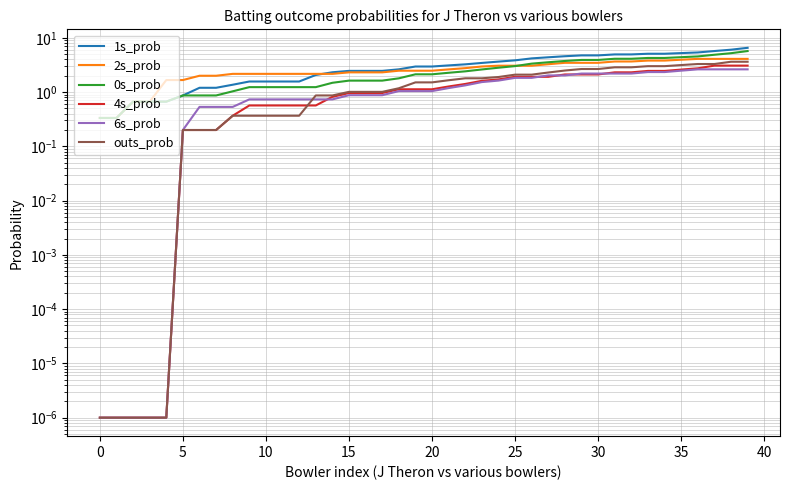

What is the difference between the second highest and minimum values in the 6s_prob series?

2.6